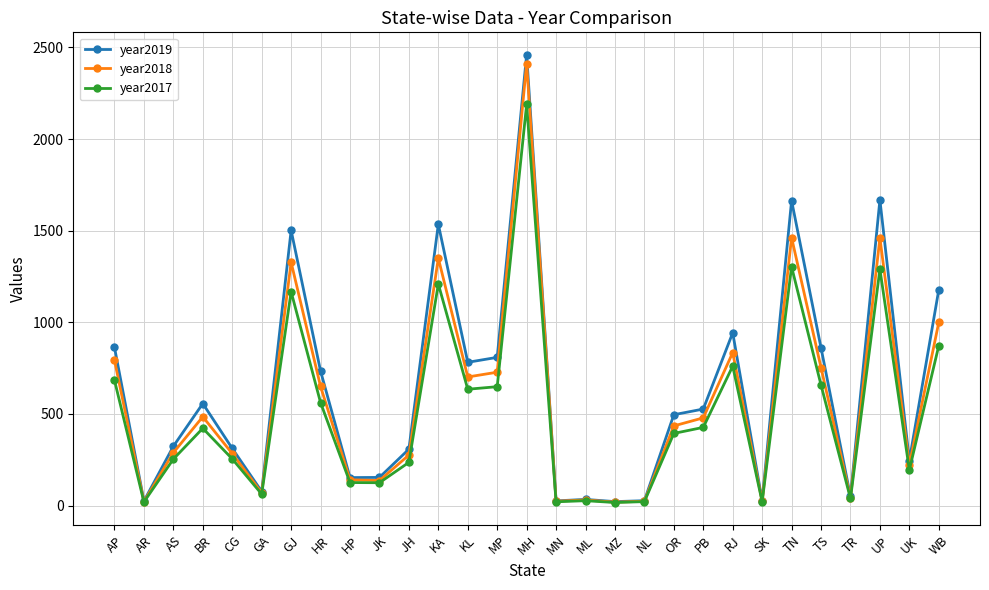

How many values in the year2018 series are below 435?

14